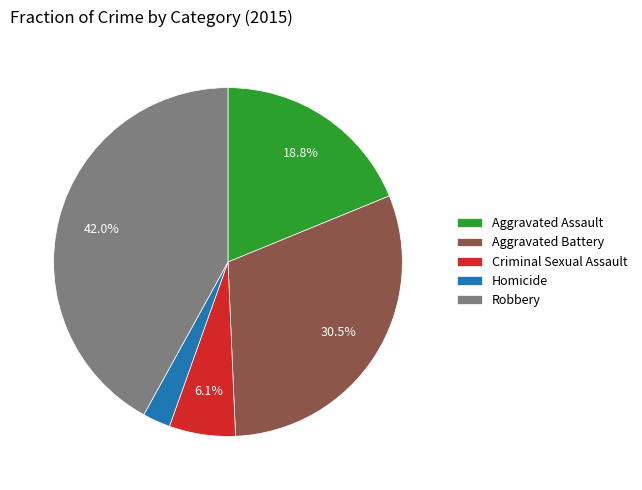

Approximately how many times larger is the value at Criminal Sexual Assault compared to Robbery?

0.1